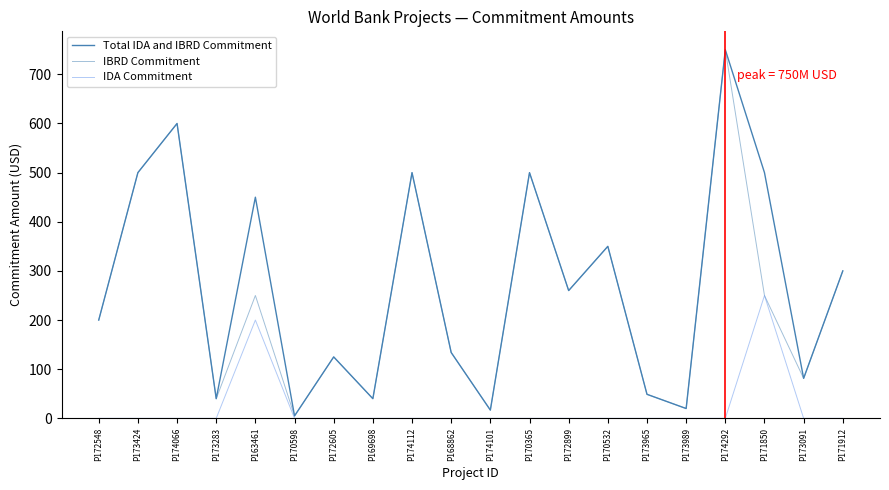

What is the label of the 18th point from the left?

P171850